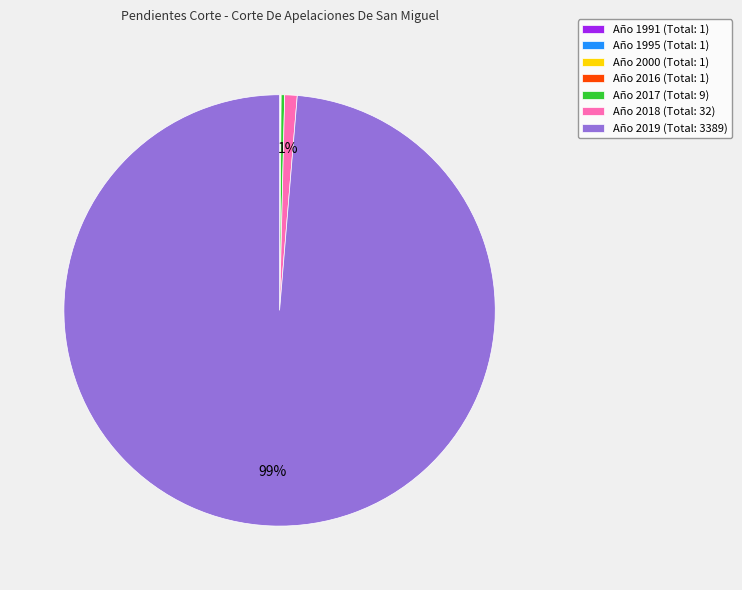

To the nearest percent, what is the average slice percentage?

14%